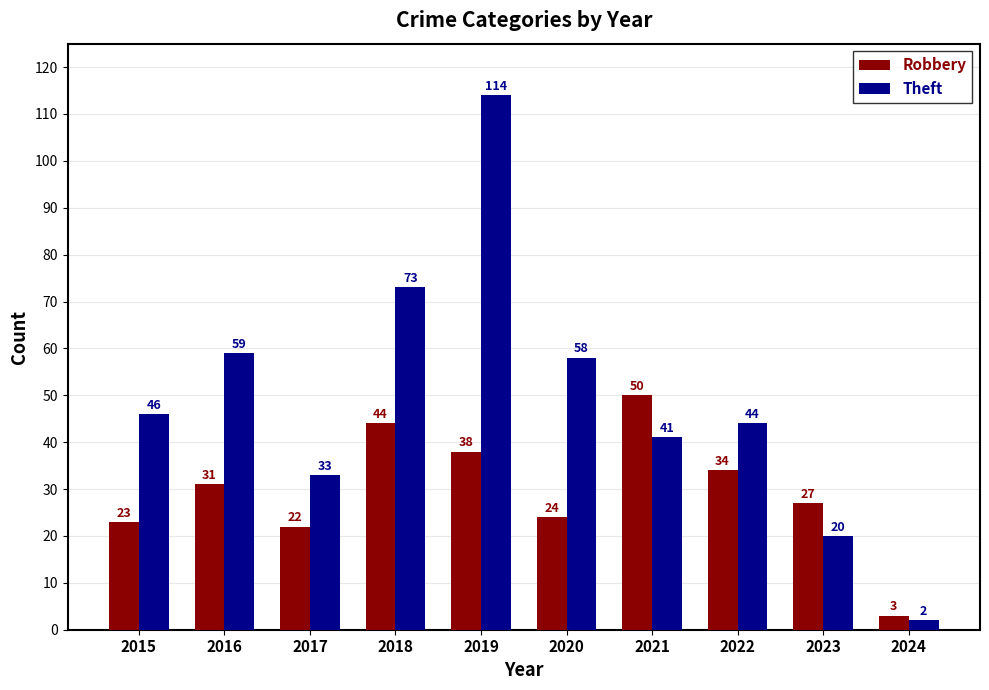

What is the value of the Robbery bar at the 2nd from the left?

31